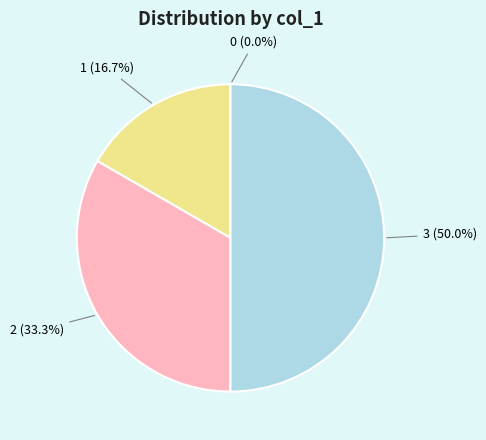

Does 1 represent more than half of the total?

No